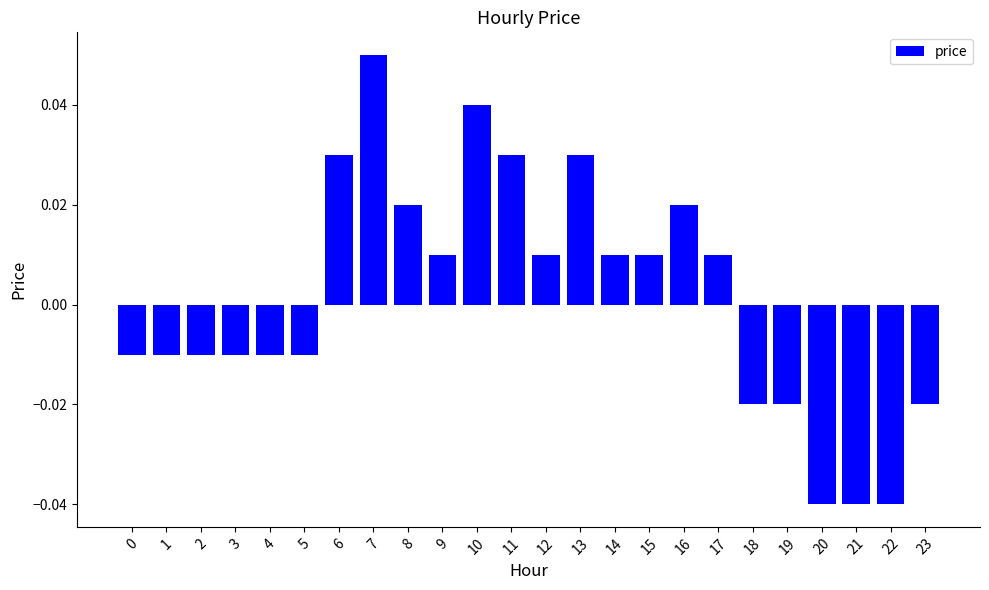

At which category does the chart reach its peak across all series?

7